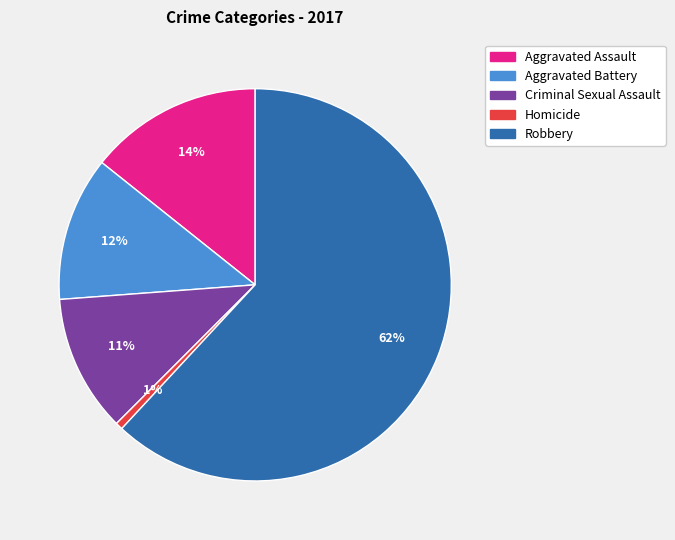

Which category has the smallest portion of the pie?

Homicide